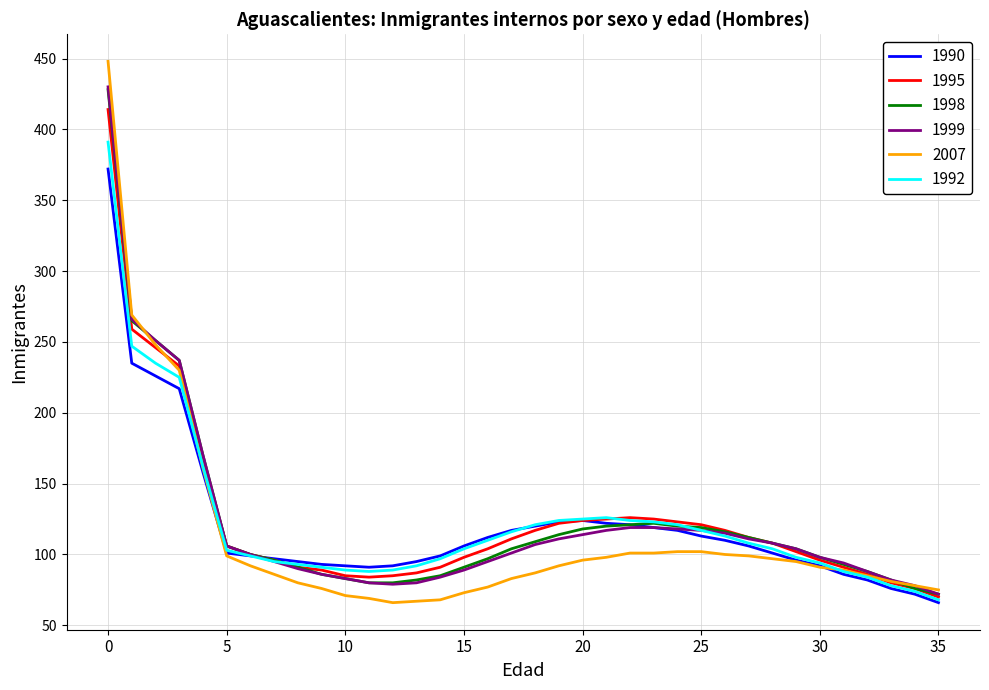

What is the smallest value displayed?

66